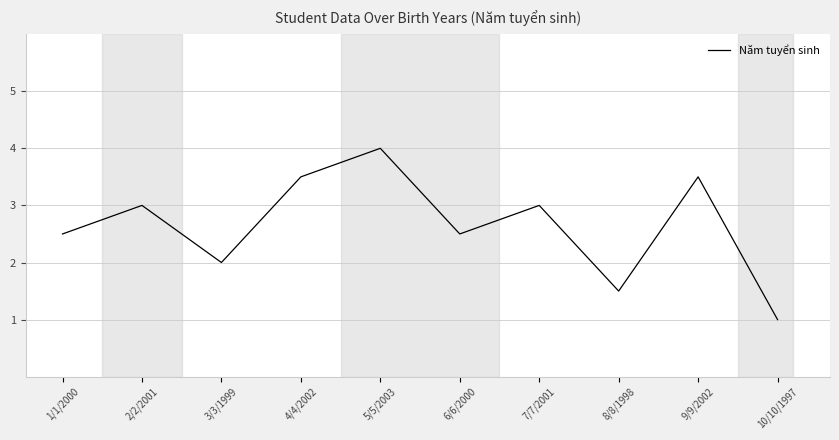

Is it true that the value at 1/1/2000 is 2.5?

True